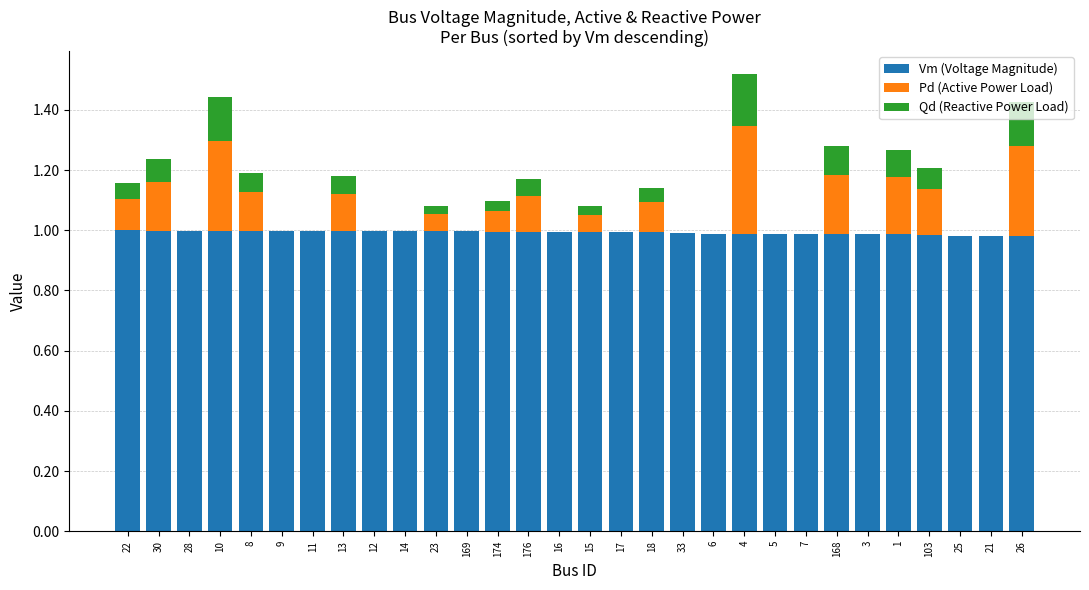

What are all the series names shown in the legend?

Vm (Voltage Magnitude), Pd (Active Power Load), Qd (Reactive Power Load)